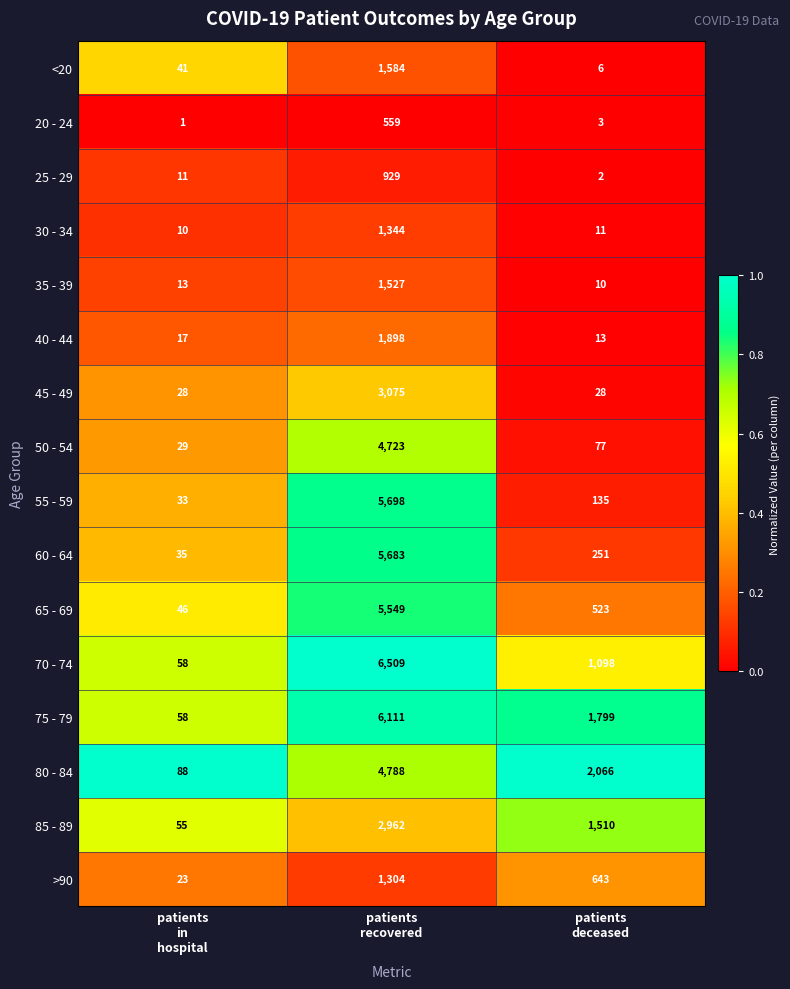

What is the sum of all 80 - 84 values?

6942